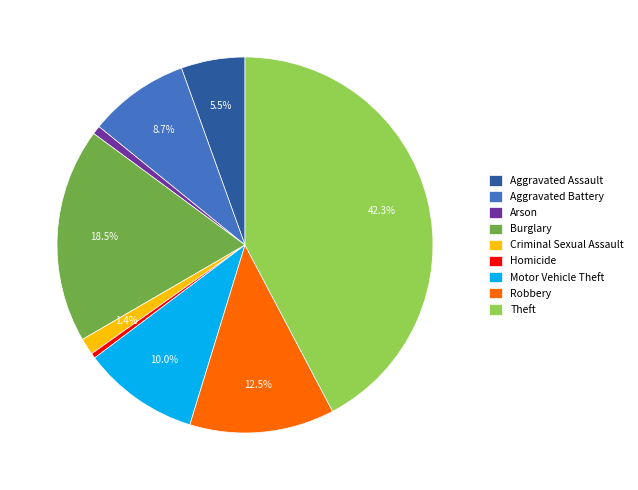

Which has a higher value, Criminal Sexual Assault or Robbery?

Robbery